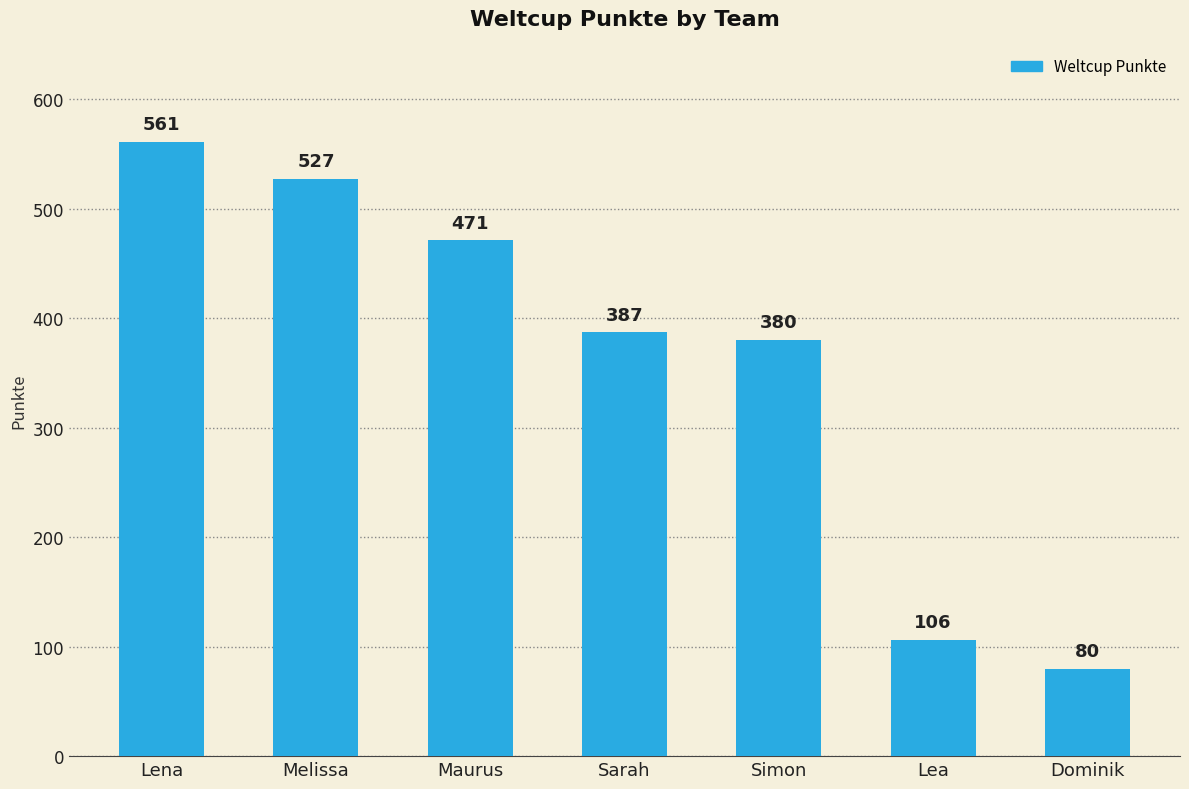

Rank the categories by value from highest to lowest.

Lena, Melissa, Maurus, Sarah, Simon, Lea, Dominik